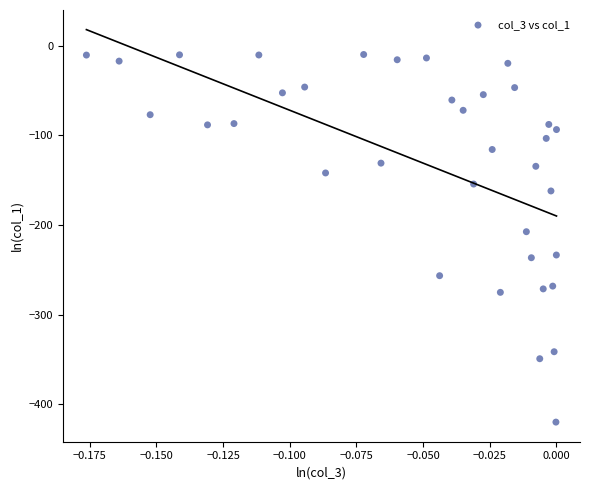

What Y value in the scatter plot is closest to -214?

-207.5